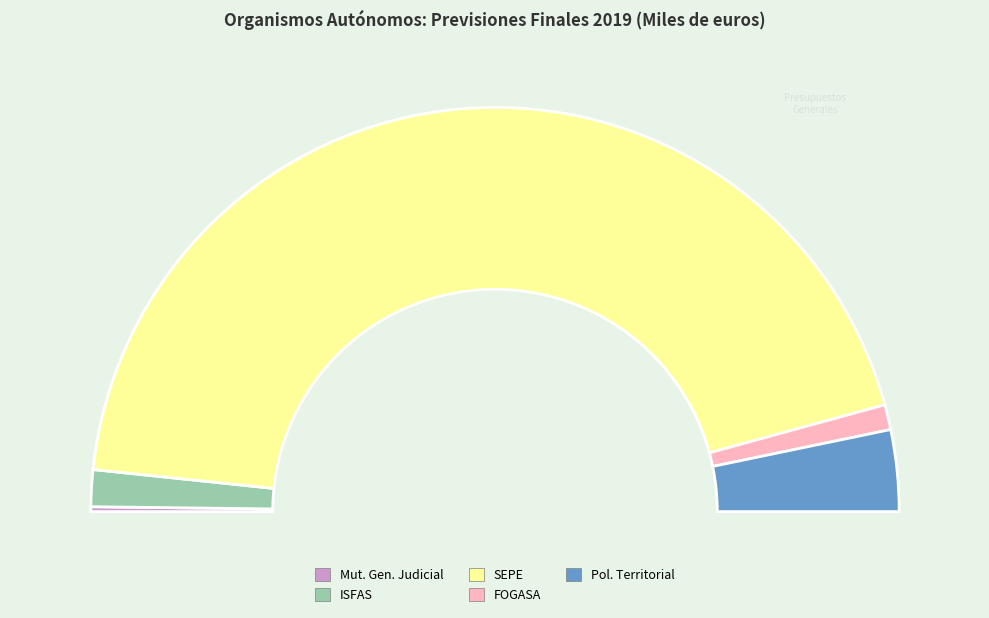

The FONDO DE GARANTÍA SALARIAL slice represents 1% of the pie. True or false?

False